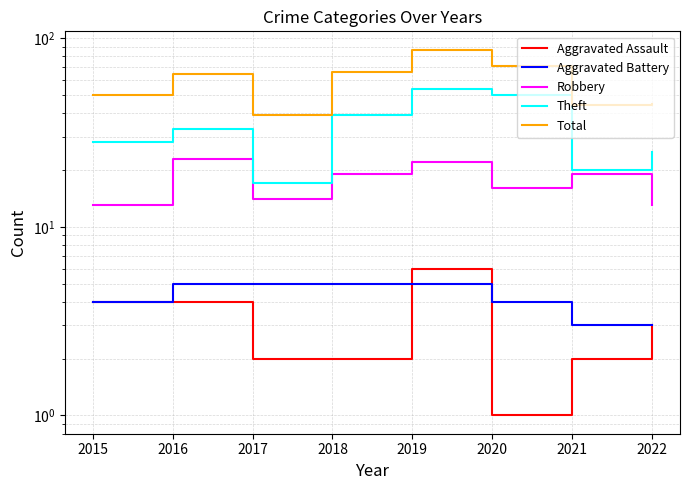

Which series changed the most between 2016 and 2019?

Total